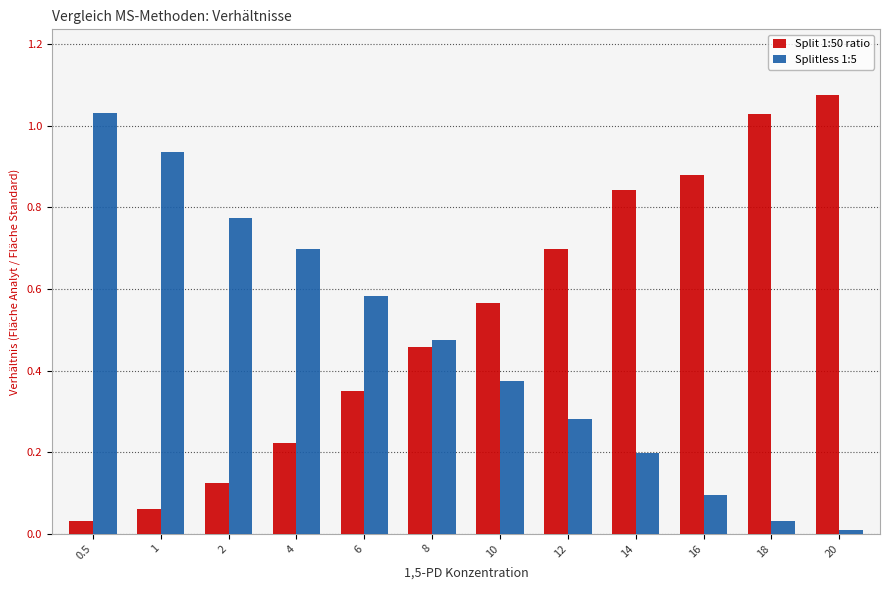

The value of Splitless 1:5 at 8 is 0.8. True or false?

False